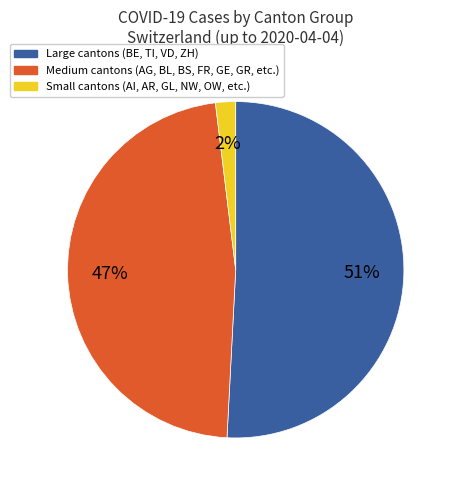

Is there a majority slice in this chart?

Yes